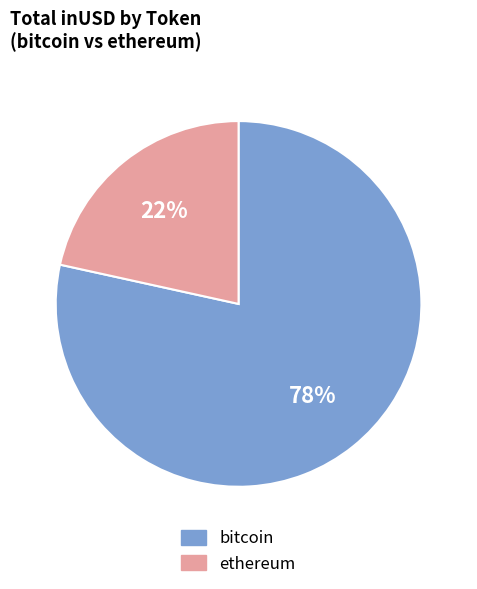

Which category has the smallest portion of the pie?

ethereum